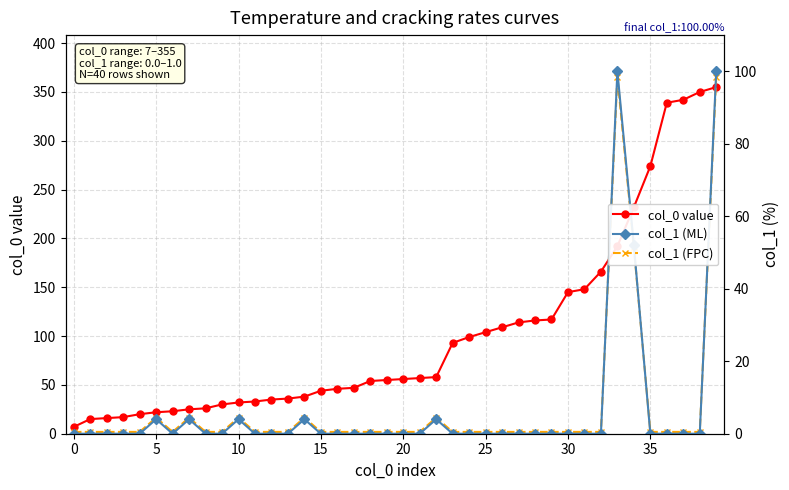

List the series in order of their peak value, lowest first.

col_1 (FPC), col_1 (ML), col_0 value